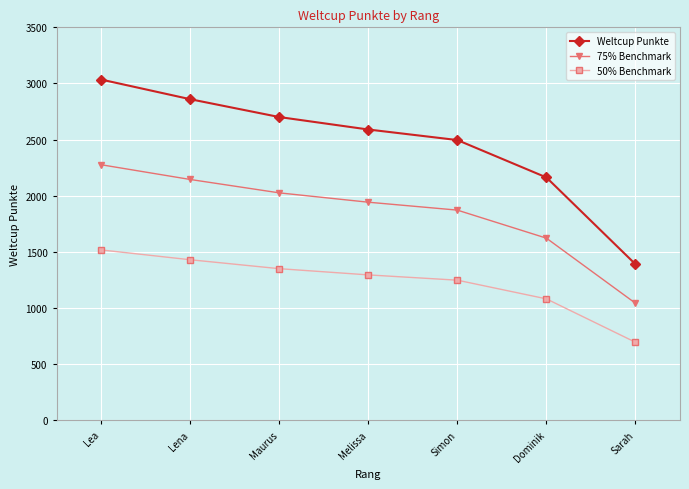

Is the value of 50% Benchmark at Sarah greater than the value of 75% Benchmark at Dominik?

No